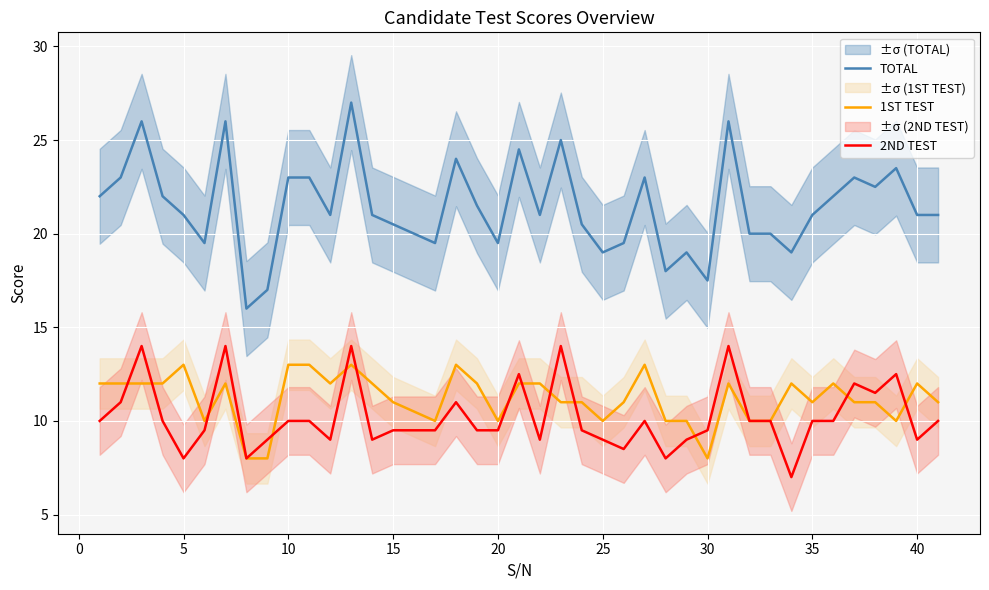

What is the maximum value for 2ND TEST?

14.0